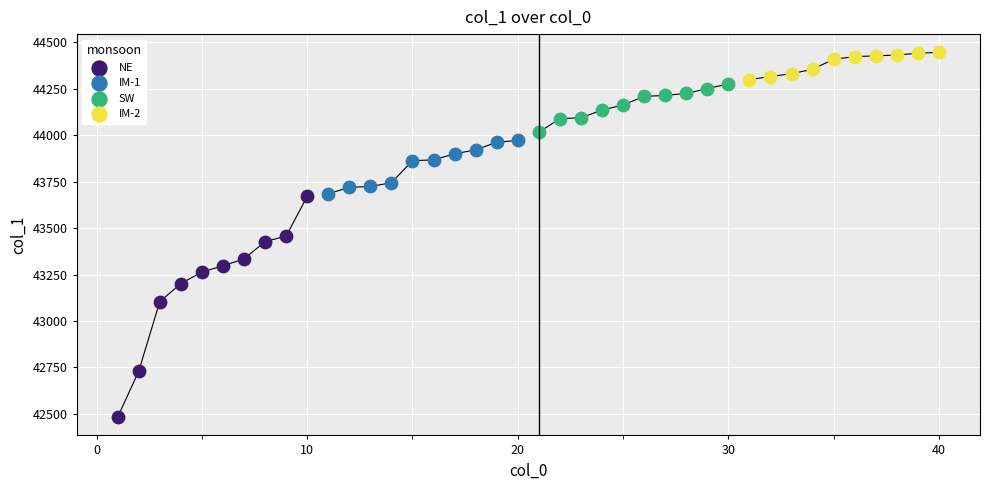

Which series contains the highest Y value?

IM-2